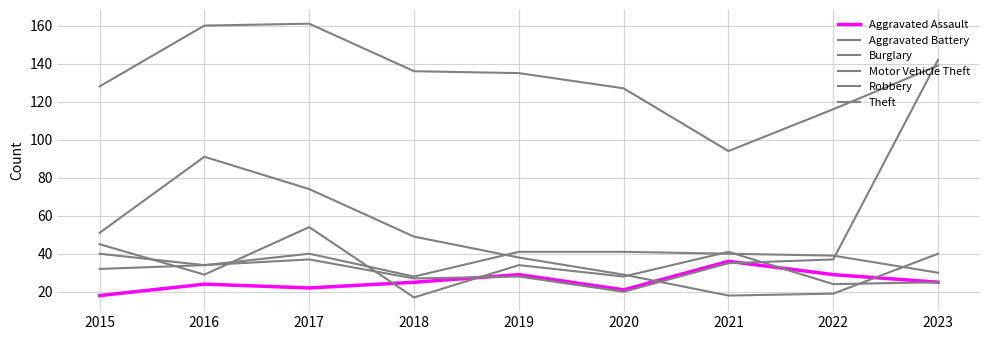

How many lines are shown in the chart?

6